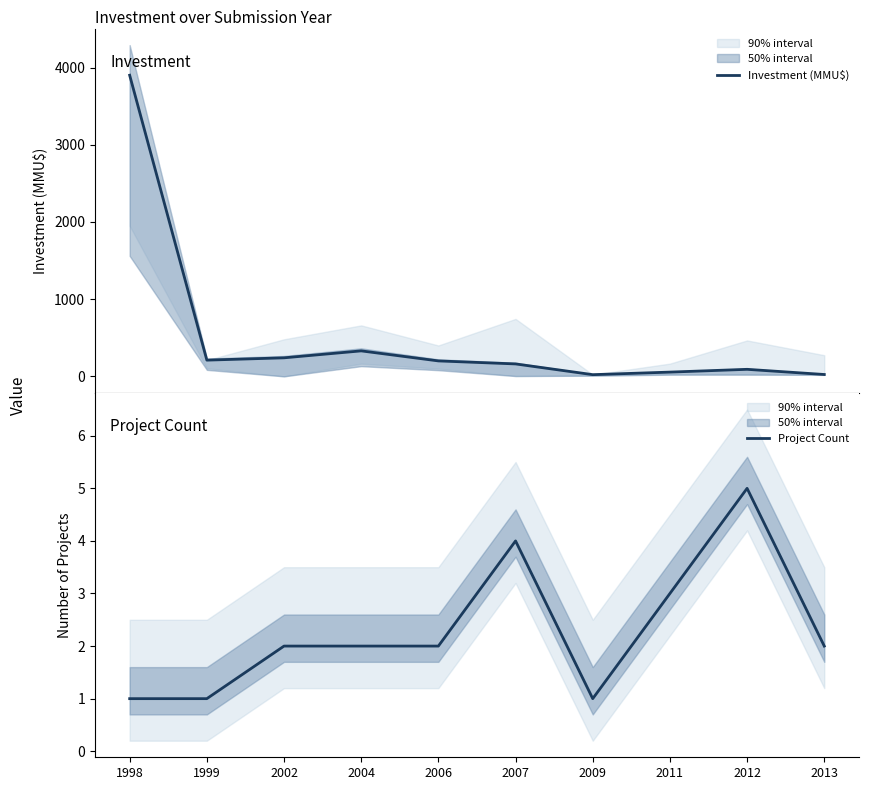

Is it true that Project Count equals 1 at 1998?

True